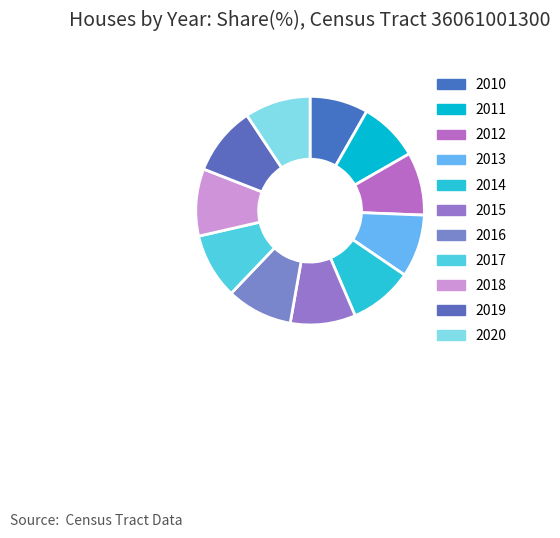

Which category has the smallest portion of the pie?

2010